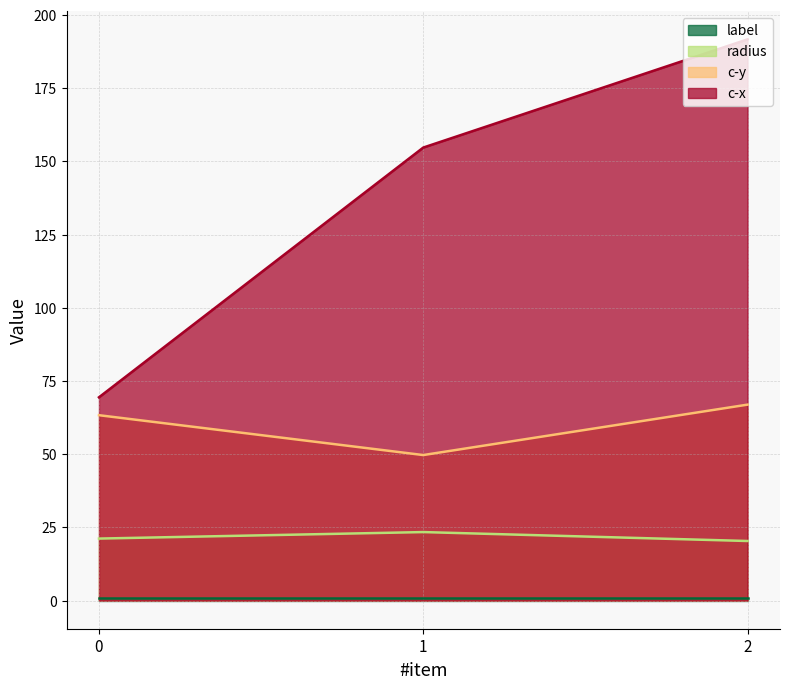

How many lines are shown in the chart?

4